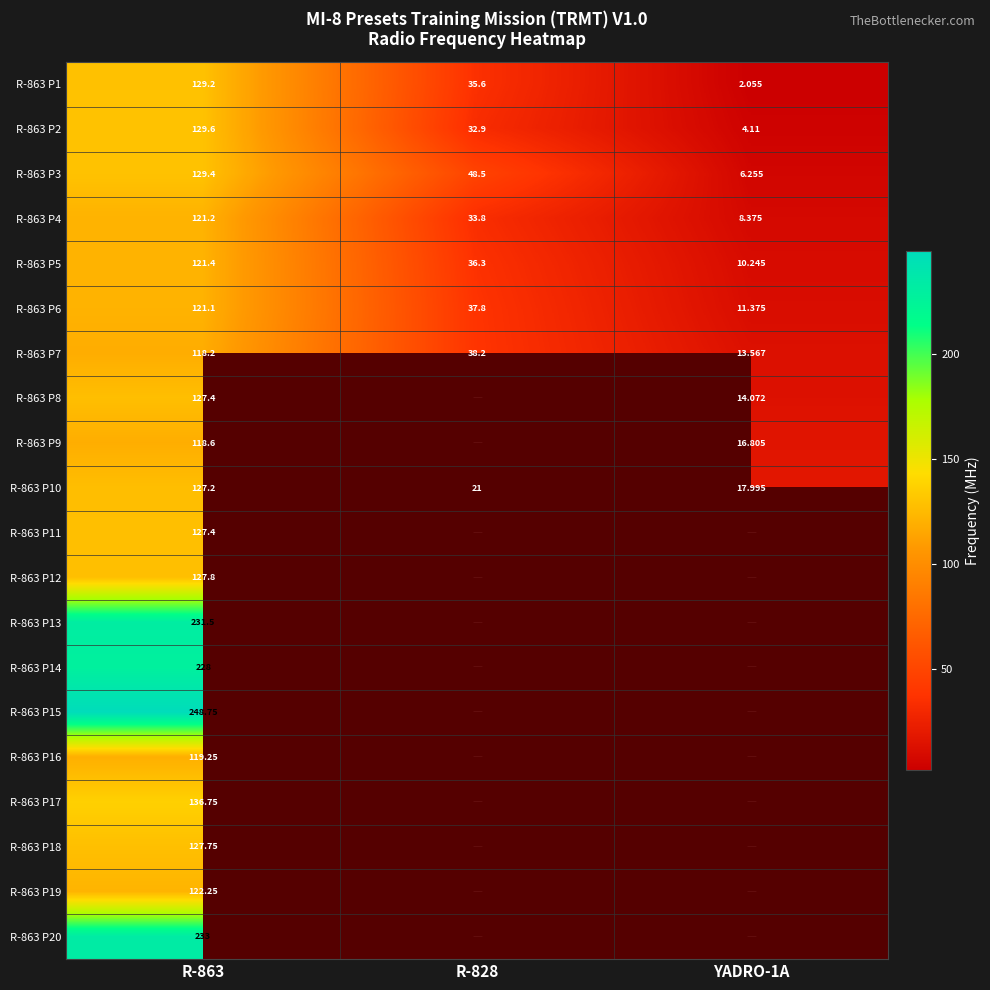

Which has a higher value, R-828 or YADRO-1A?

R-828